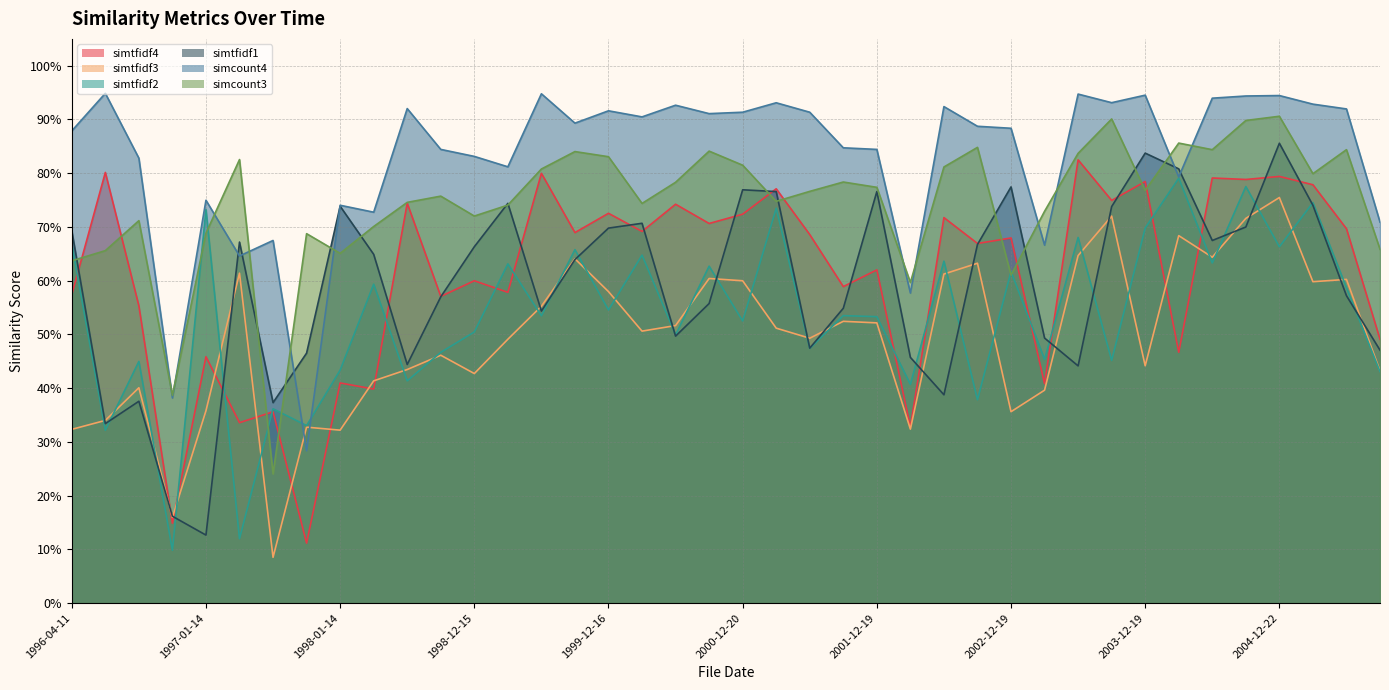

How many intersections are there between simtfidf4 and simtfidf1?

19